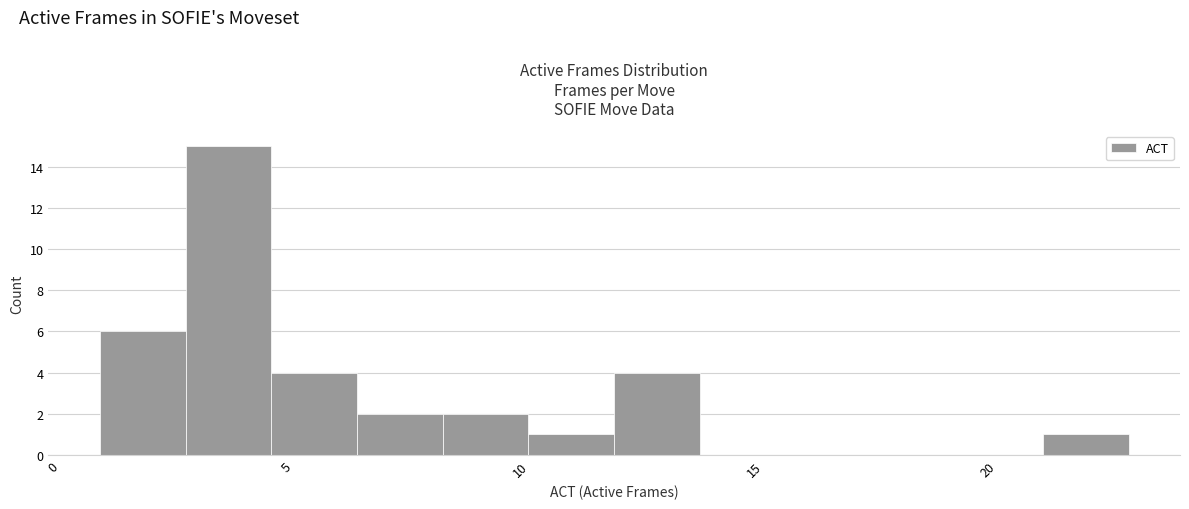

Around what value on the x-axis is the tallest bar? Give the approximate position of its centre, as read against the axis.

4.0